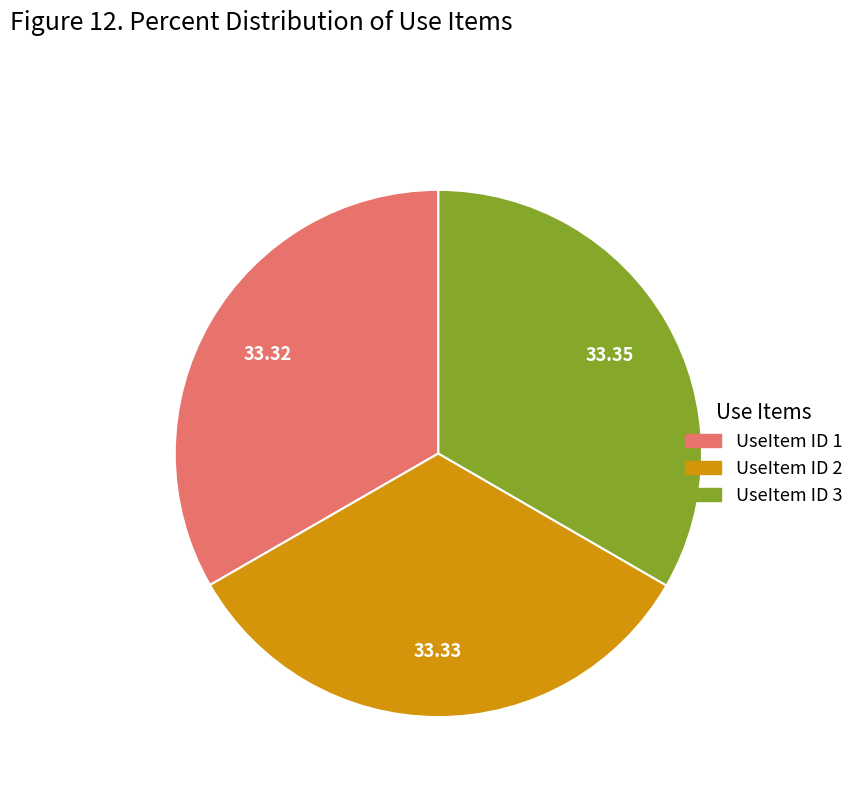

The UseItem ID 3 slice represents 33% of the pie. True or false?

True